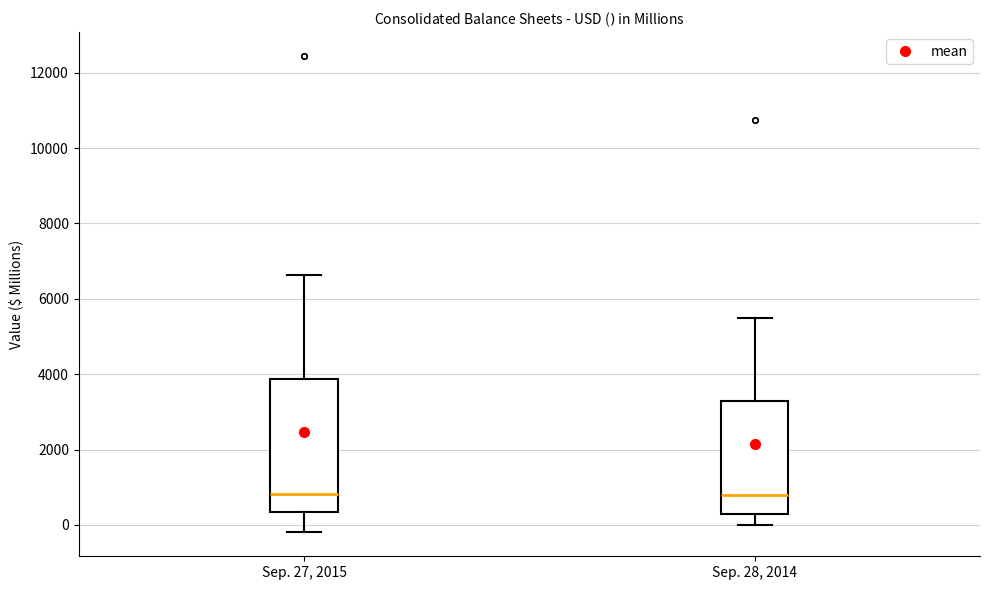

Reading left to right, read every box against the y-axis: the position of its median line, the range the box covers, and the ends of its whiskers. The values are not printed on the chart, so give them approximately, as read against the axis.

Sep. 27, 2015: median 800, box 400 to 3800, whiskers -200 to 6600
Sep. 28, 2014: median 800, box 200 to 3200, whiskers 0 to 5400